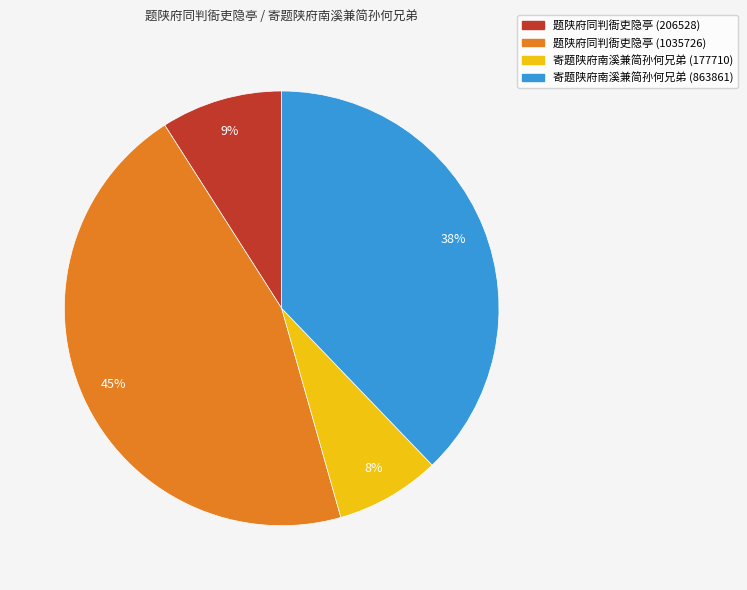

Does 题陕府同判衙吏隐亭 (206528) represent more than half of the total?

No